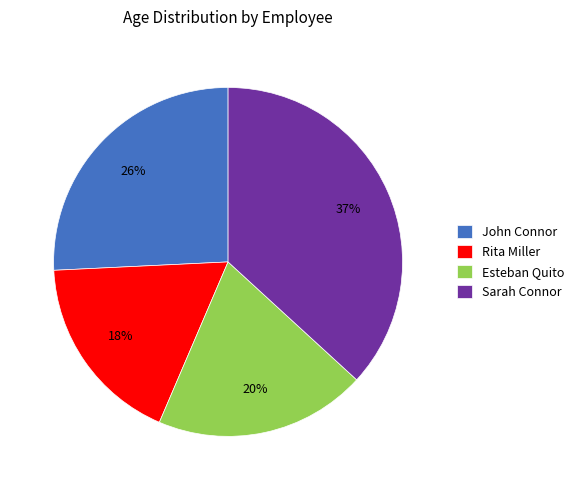

To the nearest percent, what is the average slice percentage?

25%